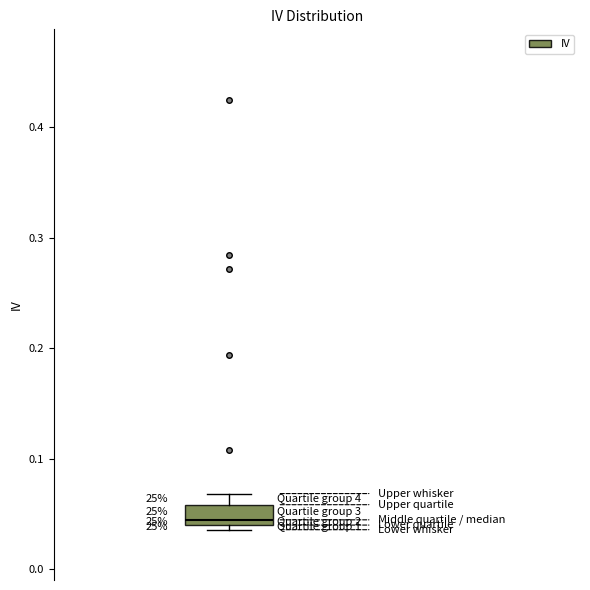

Read this box plot against the y-axis: the position of the median line, the range covered by the box, and the ends of both whiskers. The values are not printed on the chart, so give them approximately, as read against the axis.

median 0.04 (just above the box's lower edge), box 0.04 to 0.06, whiskers 0.04 (just below the box's lower edge) to 0.07